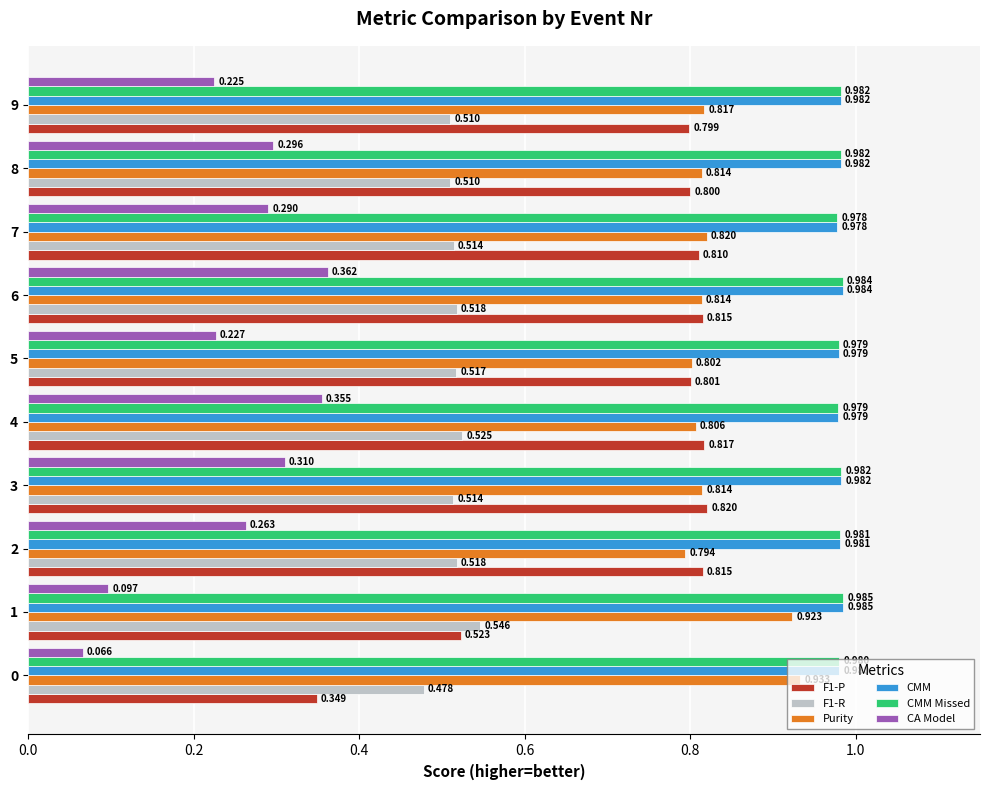

Which series has the largest range (max minus min)?

F1-P